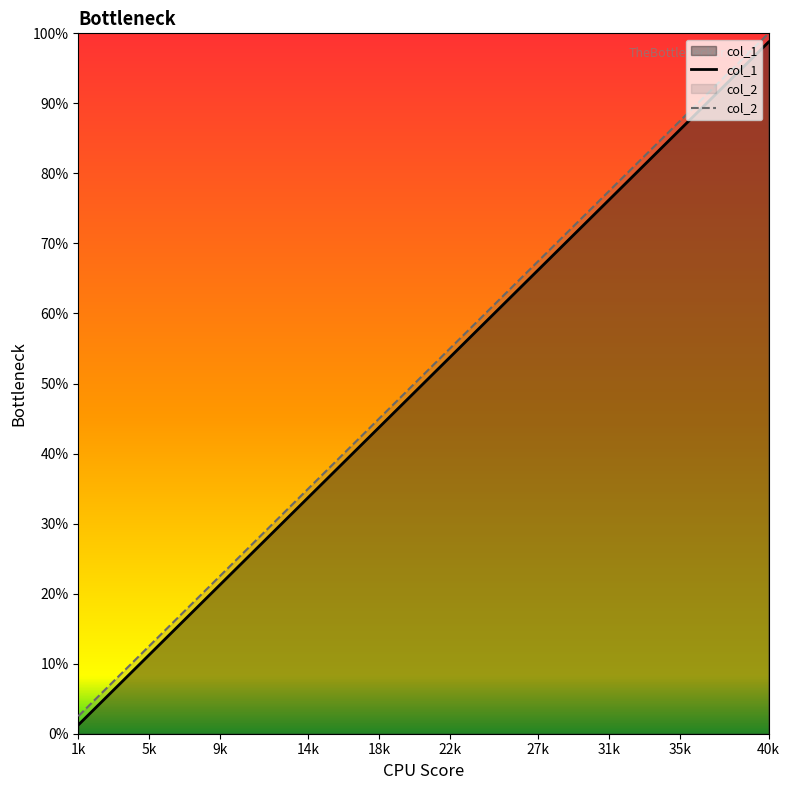

True or false: col_2 has a value of 55.0 at 22k.

True